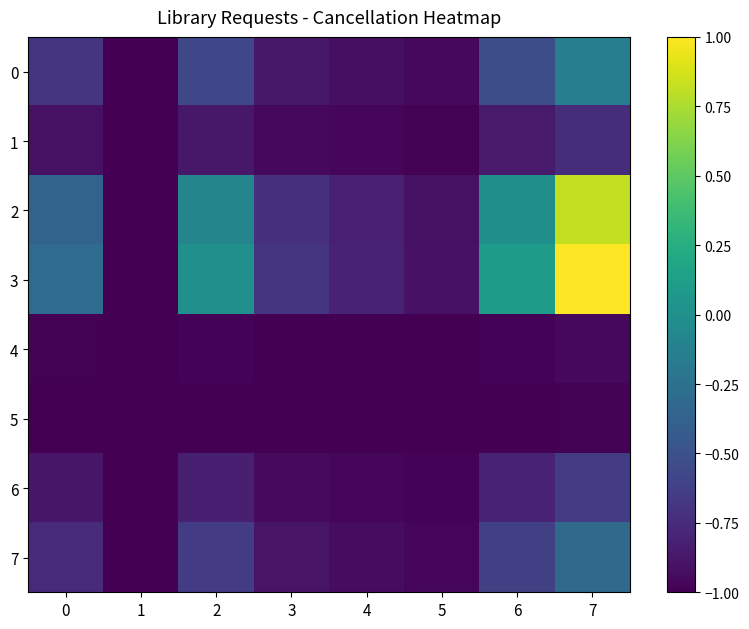

Between 0 and 6, which series saw the biggest shift?

3